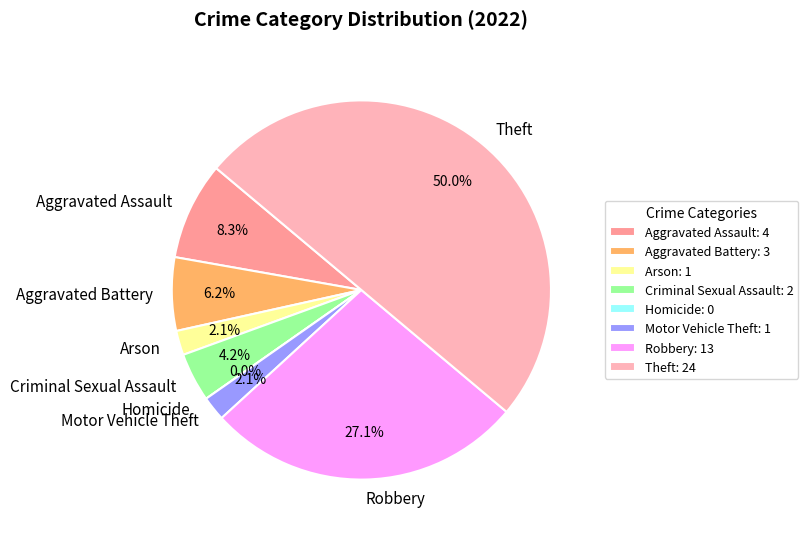

Is it true that Criminal Sexual Assault is 4% of the pie?

True